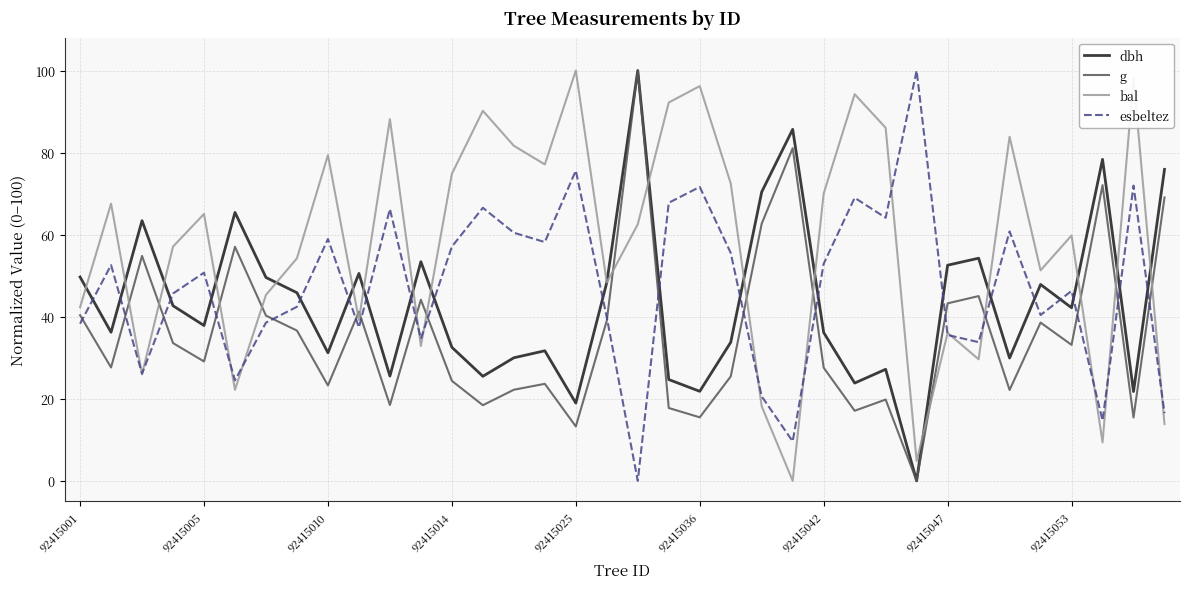

What is the difference between the second highest and minimum values in the bal series?

98.1